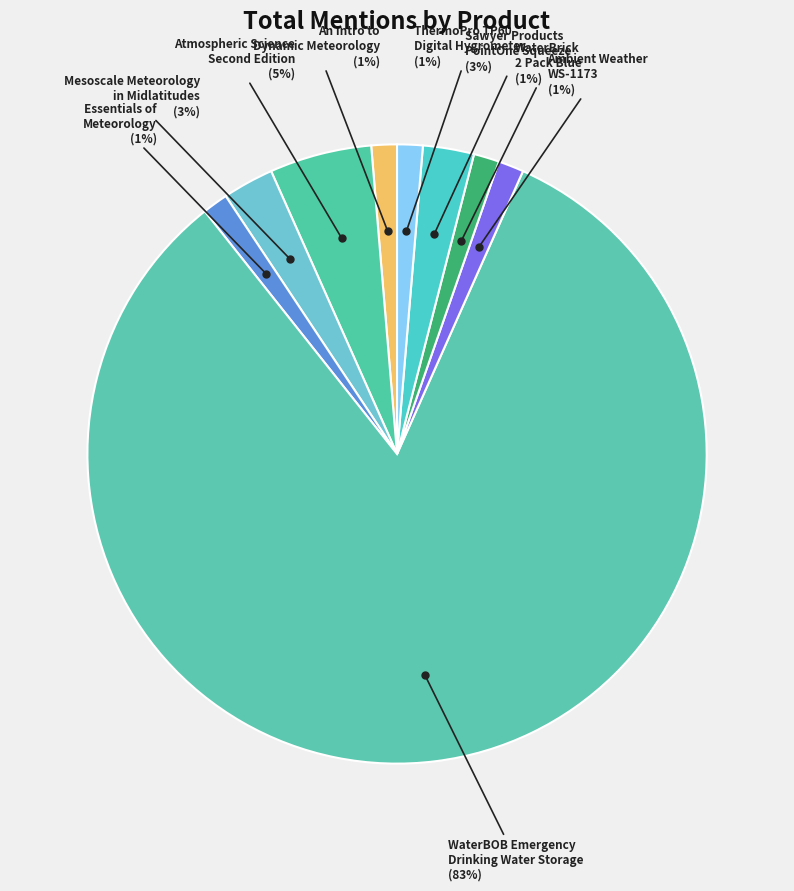

Does any single category account for the majority?

Yes